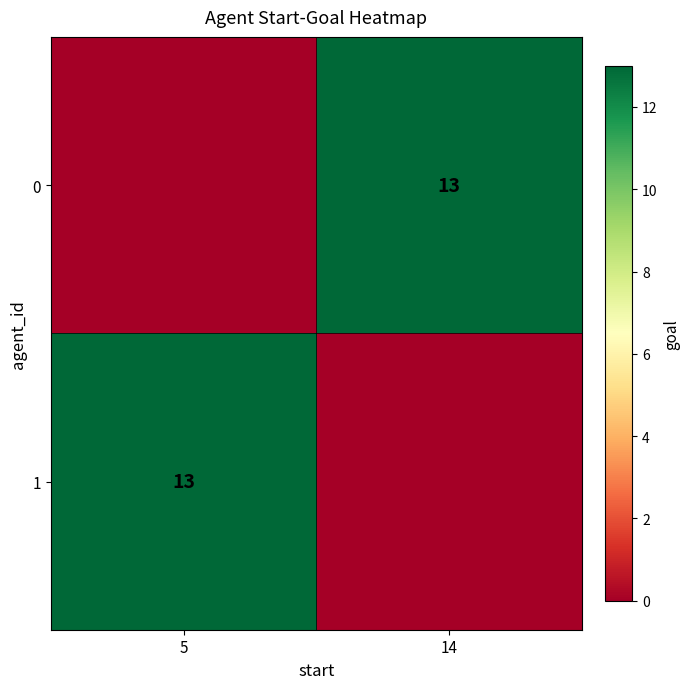

The 1 series shows 13 at 5. True or false?

True